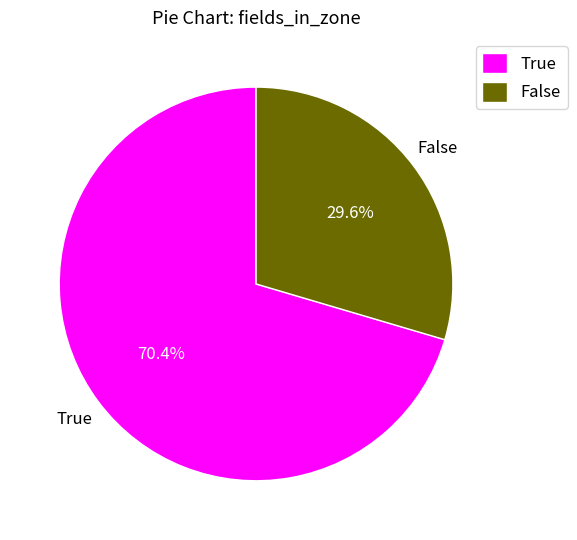

Which category accounts for the majority?

True